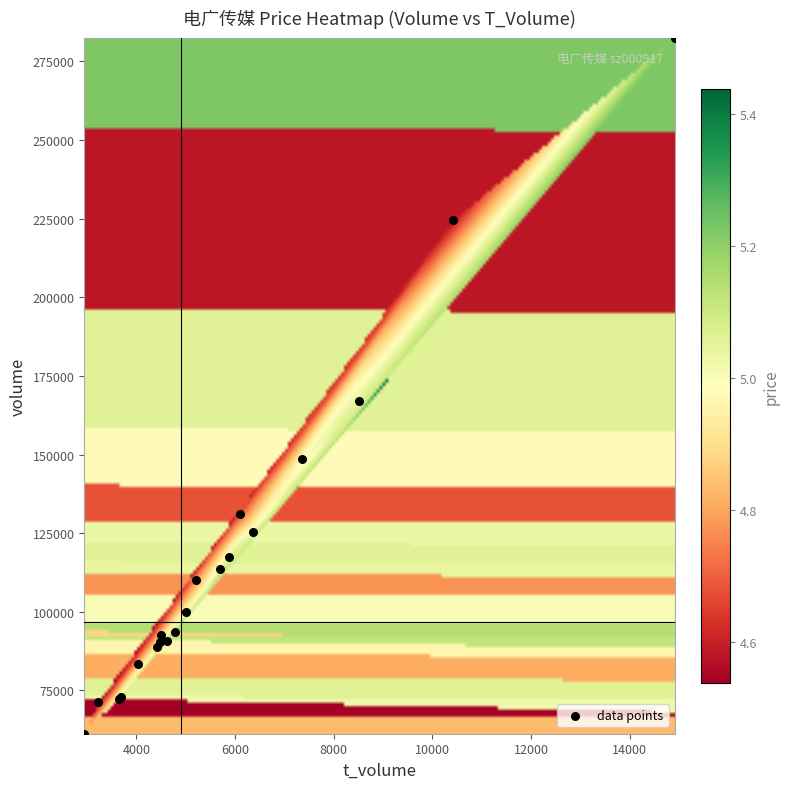

What Y value in the scatter plot is closest to 171862?

167136